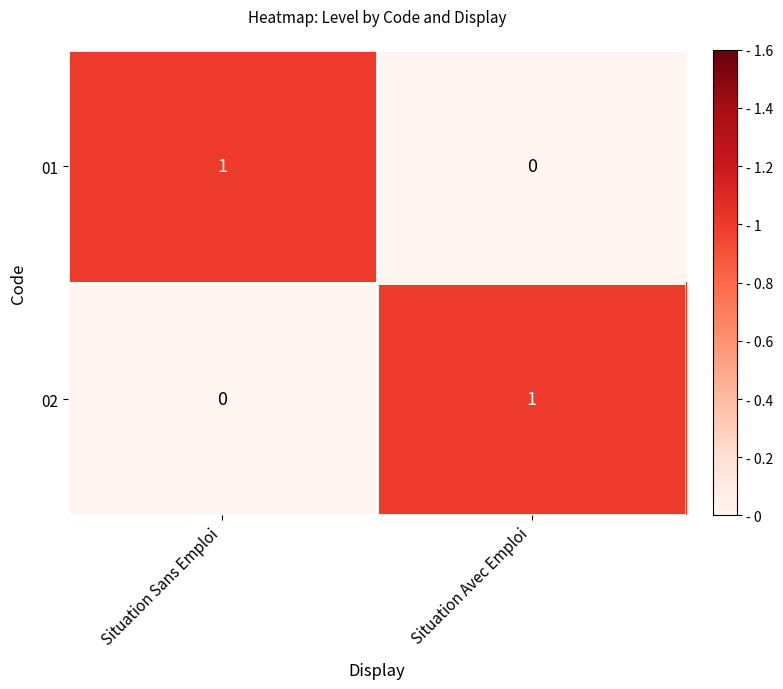

Is it true that 02 equals 1 at Situation Sans Emploi?

False